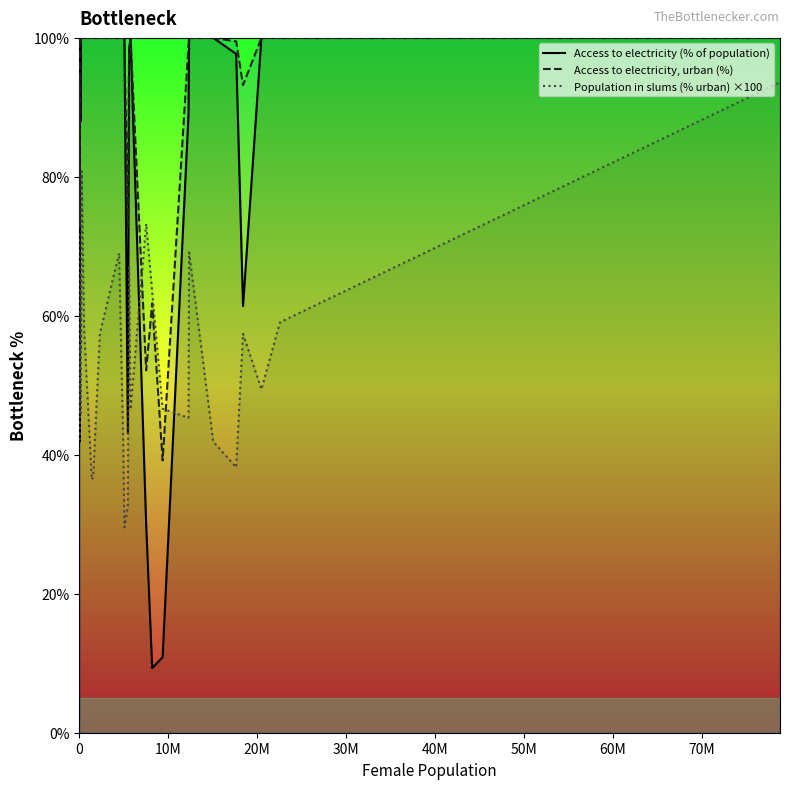

What is the greatest value displayed?

100.0